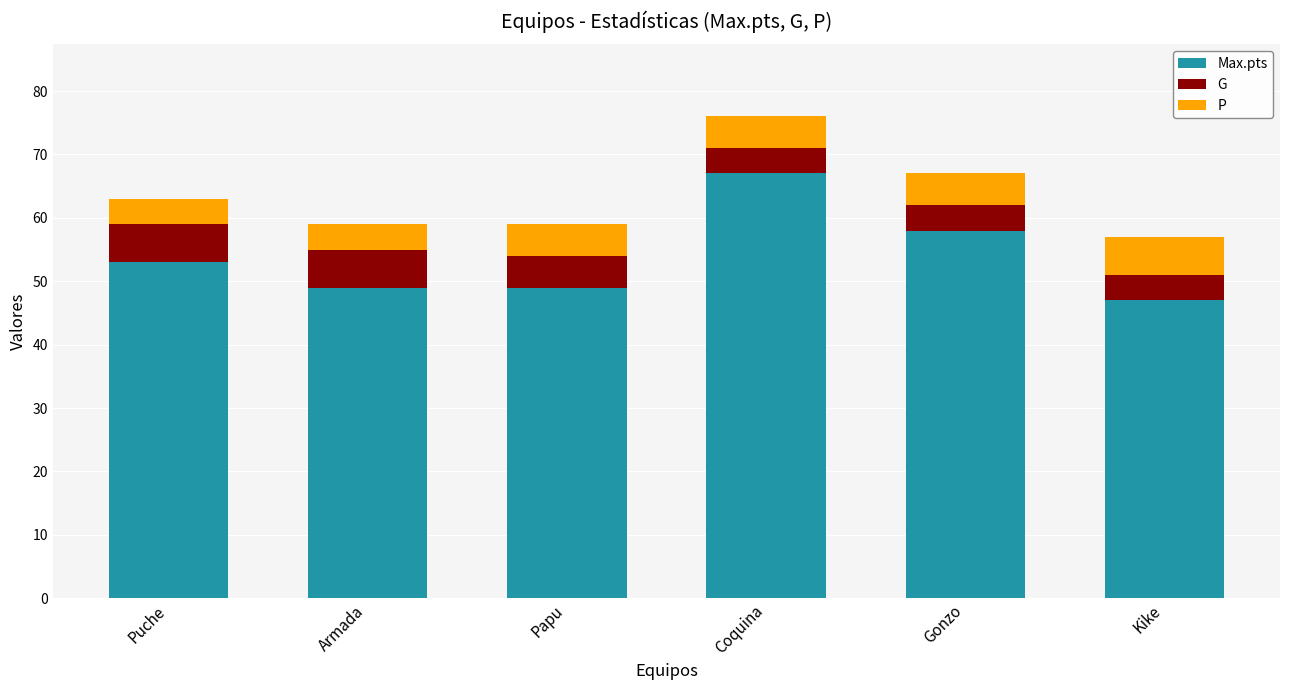

What is the total value across all series at Papu?

59